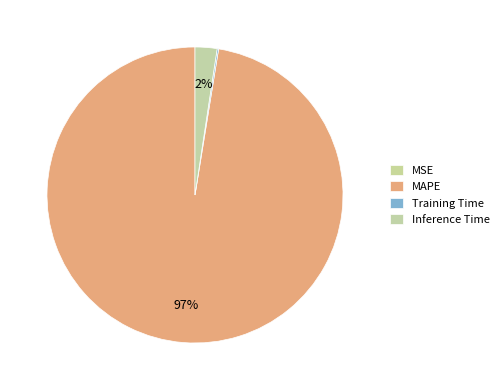

What portion of the pie excludes MSE?

100.0%